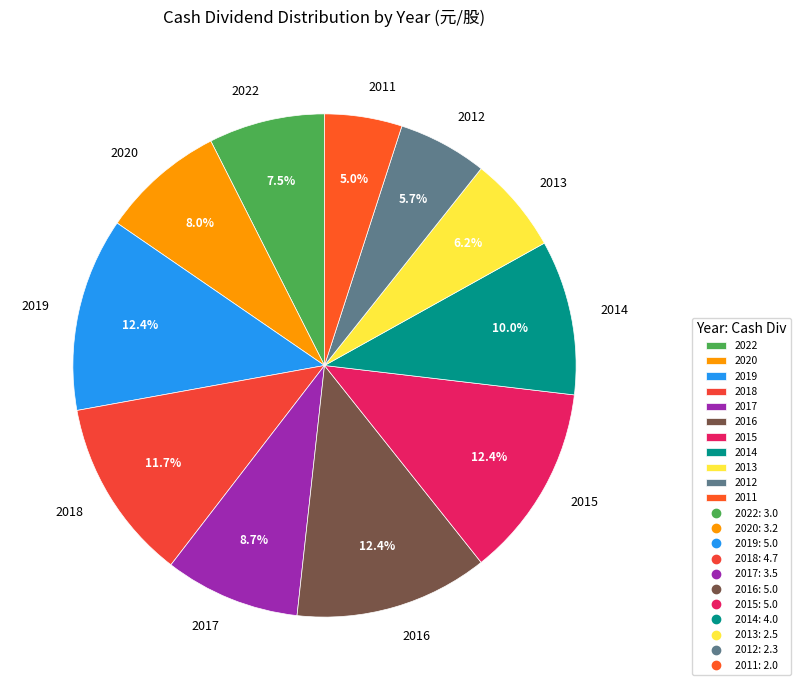

Which slice is the smallest?

2011